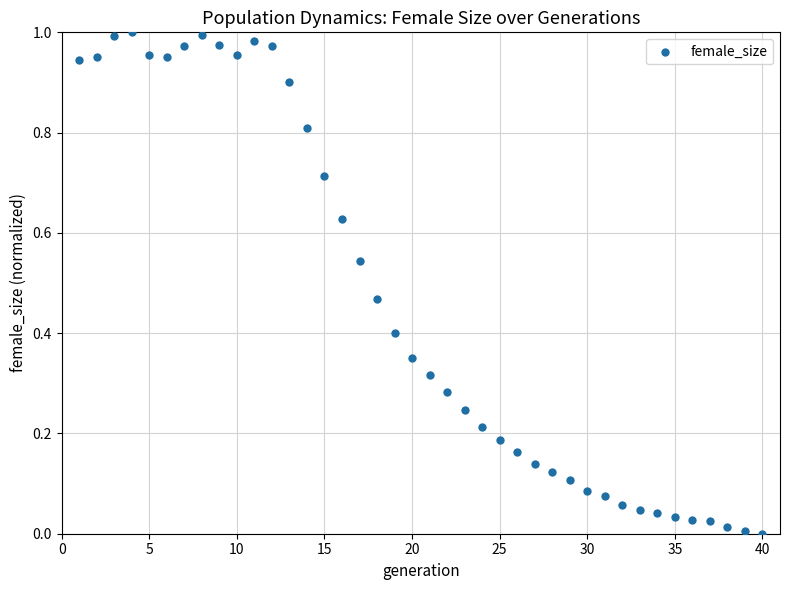

What is the range of X values (max minus min)?

39.0